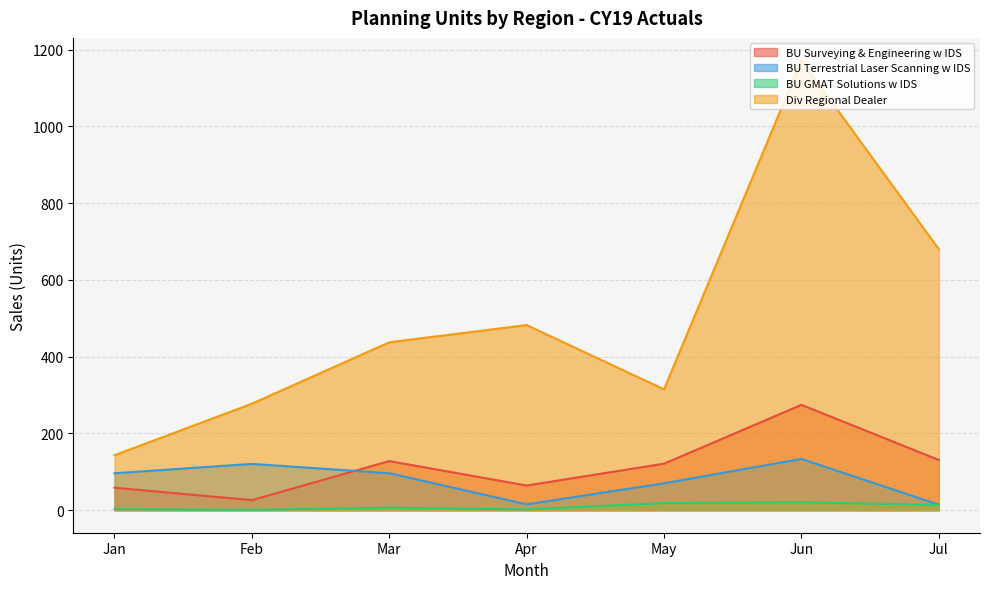

How many lines are shown in the chart?

4